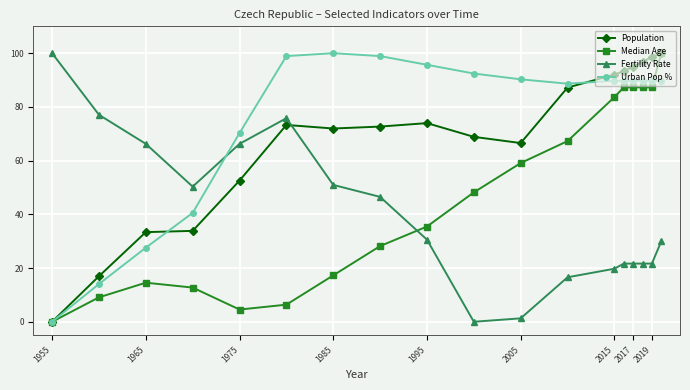

Does the chart display data point markers on the line(s)?

Yes